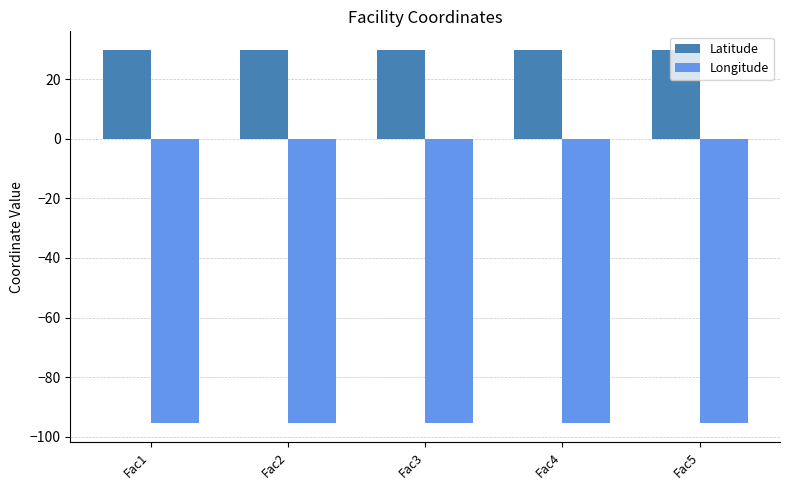

Which series has the largest total across all categories?

Latitude